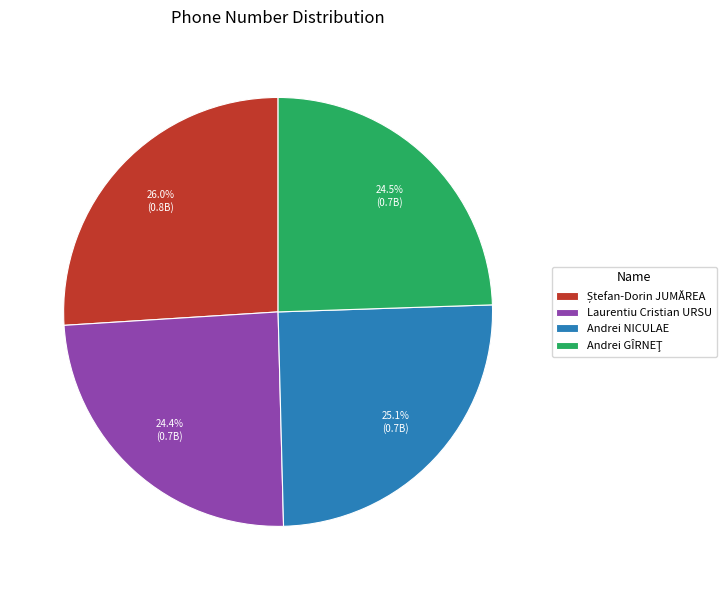

To the nearest percent, what is the difference between the largest and smallest slice percentages?

2%